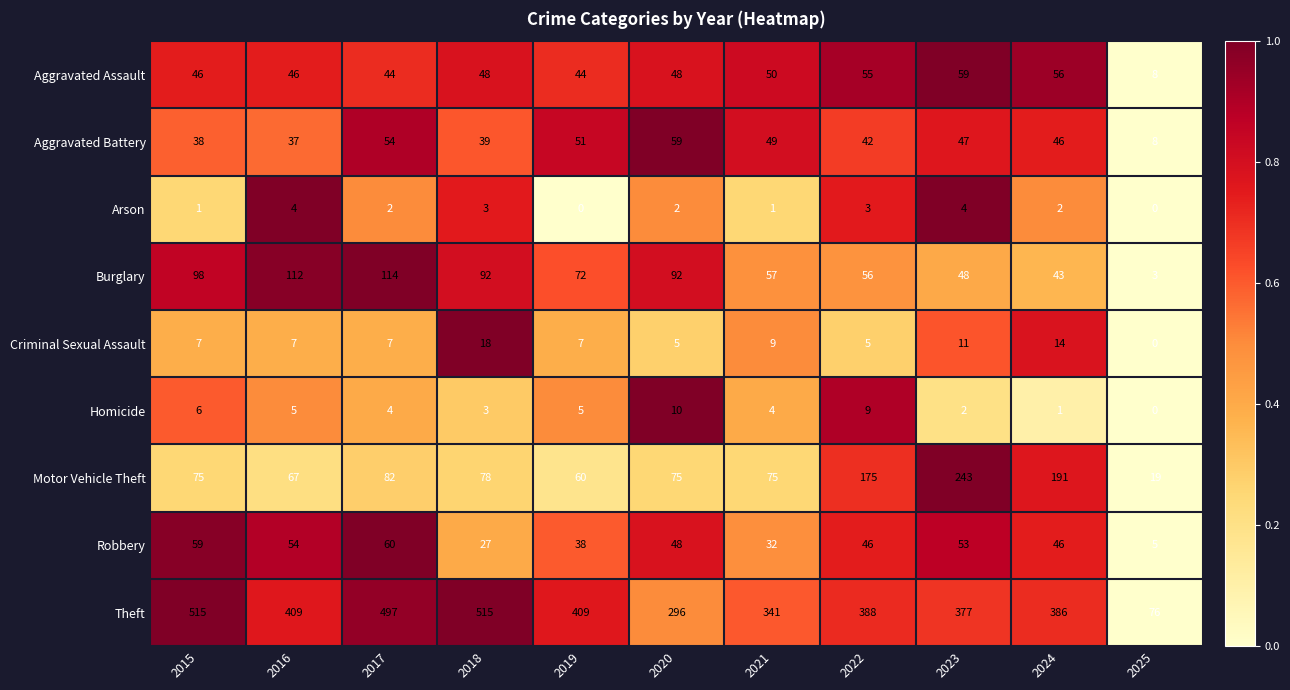

What is the total value across all series at 2016?

741